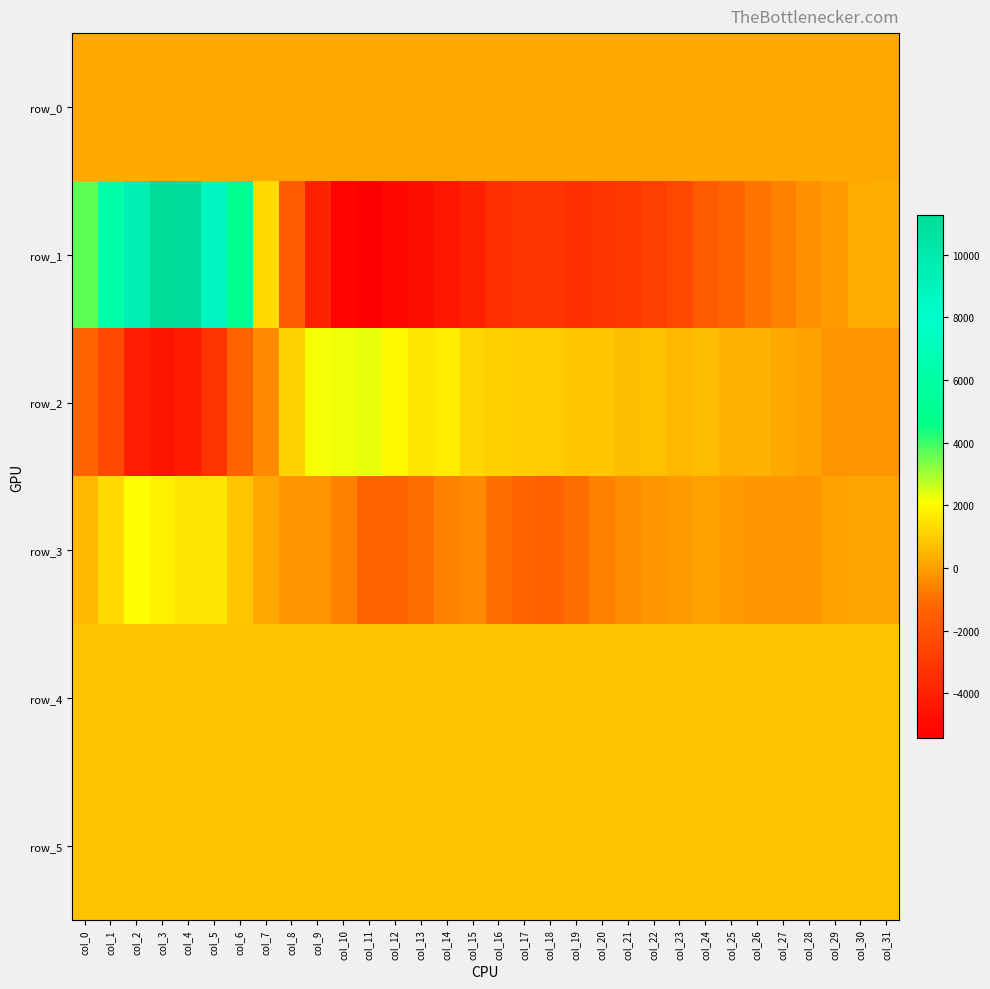

What is the difference between the second highest and minimum values in the row_3 series?

3188.0